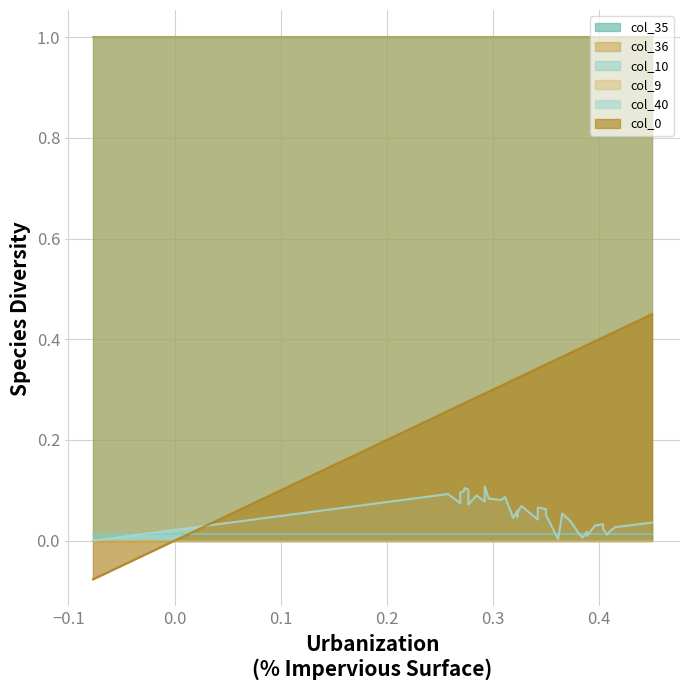

What is the minimum value shown in the chart?

-0.1